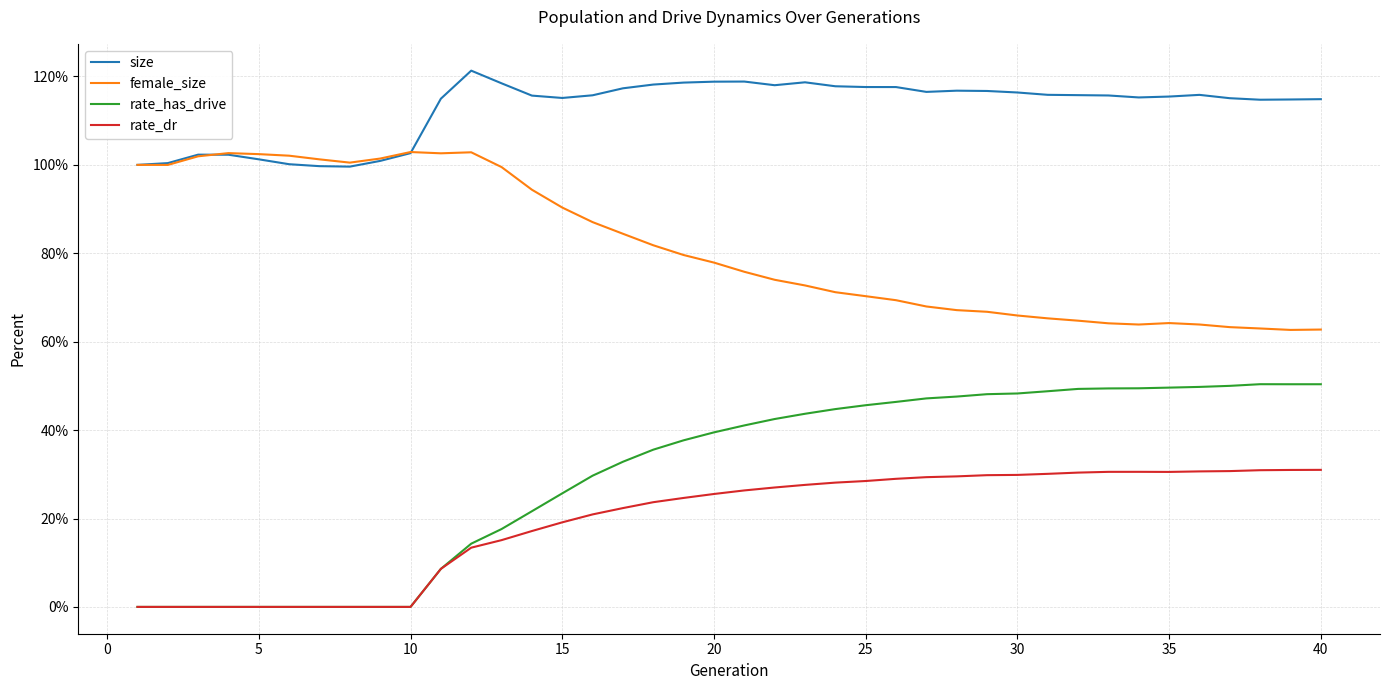

True or false: rate_dr has more than 1 points higher than both neighbors.

False